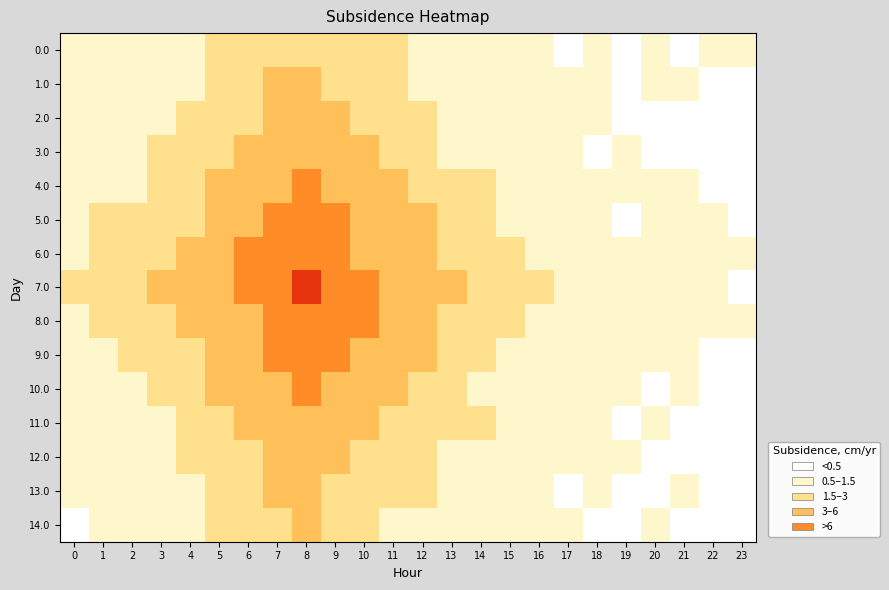

Reading left to right, transcribe all the data shown in this chart.

0.0: 0=0.7	1=0.7	2=1.0	3=1.1	4=1.0	5=1.7	6=1.9	7=2.4	8=2.7	9=2.3	10=1.8	11=1.7	12=1.3	13=1.1	14=0.8	15=0.6	16=0.6	17=0.3	18=0.6	19=0.5	20=0.5	21=0.3	22=0.6	23=0.5
1.0: 0=0.8	1=0.6	2=0.9	3=0.9	4=1.2	5=1.8	6=2.3	7=3.0	8=3.4	9=2.8	10=2.2	11=1.6	12=1.2	13=1.1	14=0.8	15=0.9	16=0.6	17=0.7	18=0.6	19=0.3	20=0.6	21=0.5	22=0.3	23=0.2
2.0: 0=0.8	1=0.7	2=0.9	3=1.1	4=1.8	5=2.2	6=2.8	7=3.5	8=4.3	9=3.5	10=2.5	11=2.0	12=1.8	13=1.4	14=1.1	15=1.1	16=0.8	17=0.7	18=0.6	19=0.4	20=0.2	21=0.4	22=0.2	23=0.3
3.0: 0=1.1	1=0.9	2=1.1	3=1.5	4=1.9	5=2.6	6=3.3	7=4.3	8=5.4	9=4.2	10=3.5	11=2.4	12=1.8	13=1.4	14=1.4	15=1.1	16=0.7	17=0.7	18=0.5	19=0.6	20=0.5	21=0.4	22=0.3	23=0.4
4.0: 0=0.9	1=1.1	2=1.4	3=2.2	4=2.6	5=3.2	6=3.8	7=5.3	8=6.6	9=5.3	10=4.0	11=3.1	12=2.3	13=2.2	14=1.6	15=1.1	16=0.9	17=0.9	18=0.6	19=0.8	20=0.7	21=0.6	22=0.4	23=0.4
5.0: 0=1.2	1=1.6	2=1.7	3=2.3	4=2.7	5=3.8	6=4.7	7=6.0	8=7.8	9=6.4	10=4.8	11=4.1	12=3.1	13=2.3	14=1.9	15=1.3	16=1.5	17=1.0	18=1.0	19=0.5	20=0.6	21=0.5	22=0.7	23=0.4
6.0: 0=1.4	1=1.7	2=2.2	3=2.9	4=3.6	5=4.4	6=6.1	7=7.8	8=9.6	9=7.8	10=5.9	11=4.8	12=3.6	13=3.0	14=2.4	15=2.0	16=1.3	17=1.4	18=0.8	19=0.6	20=0.7	21=0.5	22=0.7	23=0.6
7.0: 0=1.6	1=2.4	2=2.6	3=3.5	4=4.3	5=5.9	6=7.1	7=9.2	8=12.1	9=9.9	10=7.7	11=5.9	12=4.7	13=3.8	14=2.8	15=2.1	16=1.9	17=1.5	18=1.1	19=0.7	20=0.9	21=0.5	22=0.8	23=0.4
8.0: 0=1.2	1=2.0	2=2.1	3=2.7	4=3.7	5=4.8	6=5.8	7=7.5	8=9.9	9=8.1	10=6.1	11=4.6	12=3.5	13=2.8	14=2.1	15=1.9	16=1.3	17=1.2	18=1.1	19=0.8	20=0.5	21=0.7	22=0.6	23=0.6
9.0: 0=1.0	1=1.3	2=2.1	3=2.3	4=2.9	5=3.8	6=4.9	7=6.4	8=7.9	9=6.6	10=4.7	11=3.9	12=3.1	13=2.2	14=1.7	15=1.5	16=1.5	17=1.1	18=1.1	19=0.8	20=0.6	21=0.7	22=0.2	23=0.2
10.0: 0=1.2	1=1.4	2=1.4	3=2.0	4=2.5	5=3.3	6=4.0	7=5.0	8=6.4	9=5.1	10=4.1	11=3.4	12=2.5	13=1.9	14=1.4	15=1.4	16=1.2	17=0.7	18=0.5	19=0.7	20=0.3	21=0.6	22=0.3	23=0.2
11.0: 0=1.1	1=0.9	2=1.2	3=1.4	4=1.8	5=2.3	6=3.0	7=4.0	8=5.0	9=4.3	10=3.4	11=2.6	12=2.0	13=1.6	14=1.5	15=1.3	16=0.7	17=0.6	18=0.5	19=0.4	20=0.5	21=0.4	22=0.2	23=0.3
12.0: 0=0.8	1=0.7	2=1.3	3=1.1	4=1.9	5=1.9	6=2.8	7=3.6	8=4.5	9=3.6	10=2.9	11=2.2	12=1.9	13=1.2	14=1.1	15=0.9	16=0.9	17=0.6	18=0.5	19=0.6	20=0.3	21=0.2	22=0.3	23=0.3
13.0: 0=0.5	1=0.7	2=0.9	3=1.1	4=1.3	5=1.8	6=2.1	7=3.0	8=3.7	9=2.8	10=2.2	11=1.8	12=1.6	13=1.2	14=1.1	15=0.8	16=0.7	17=0.5	18=0.6	19=0.3	20=0.5	21=0.5	22=0.1	23=0.4
14.0: 0=0.4	1=0.8	2=0.6	3=1.2	4=1.0	5=1.7	6=2.0	7=2.3	8=3.0	9=2.5	10=2.1	11=1.4	12=1.2	13=0.8	14=0.9	15=0.5	16=0.6	17=0.6	18=0.4	19=0.4	20=0.5	21=0.5	22=0.3	23=0.3